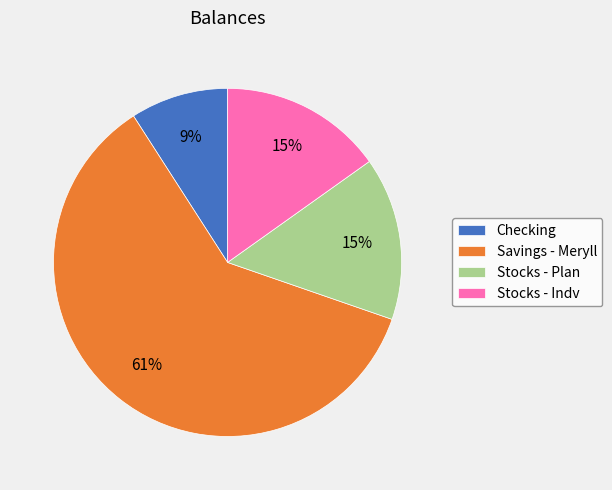

To the nearest percent, what portion does Stocks - Plan represent?

15%